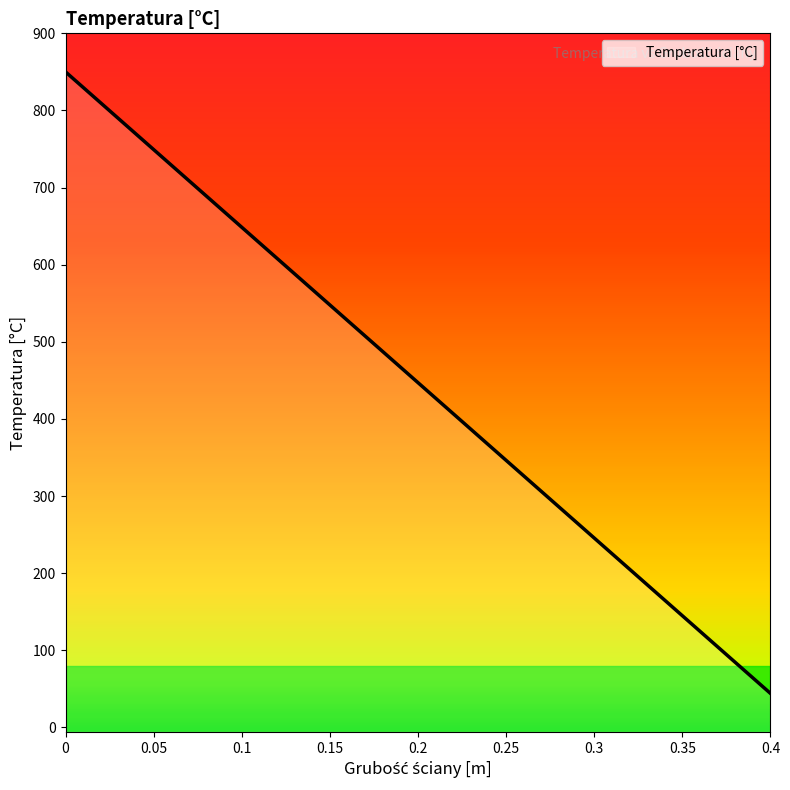

What is the difference between the maximum and minimum values?

805.8